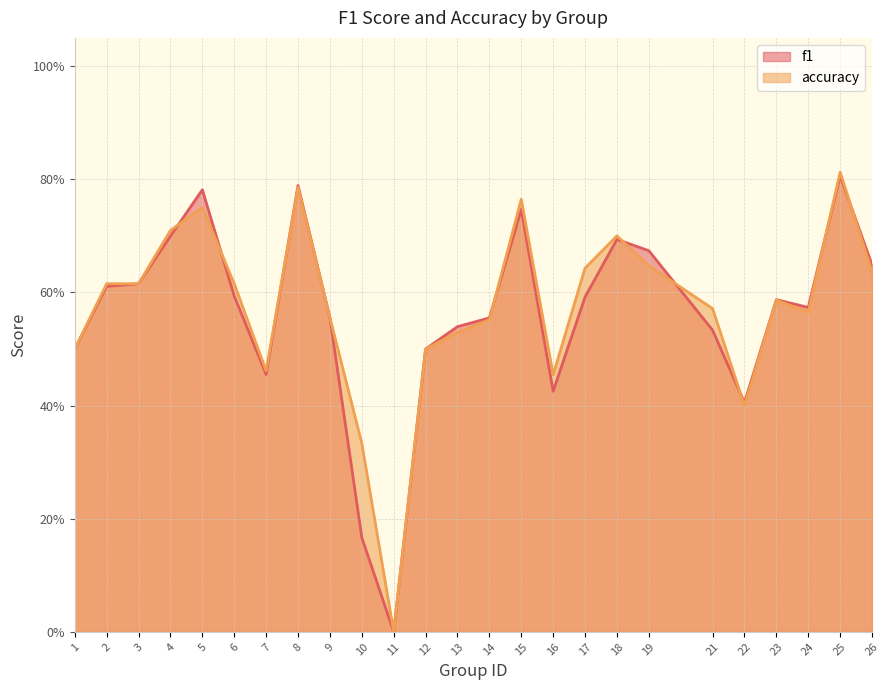

At which category is the sum across all series the highest?

25